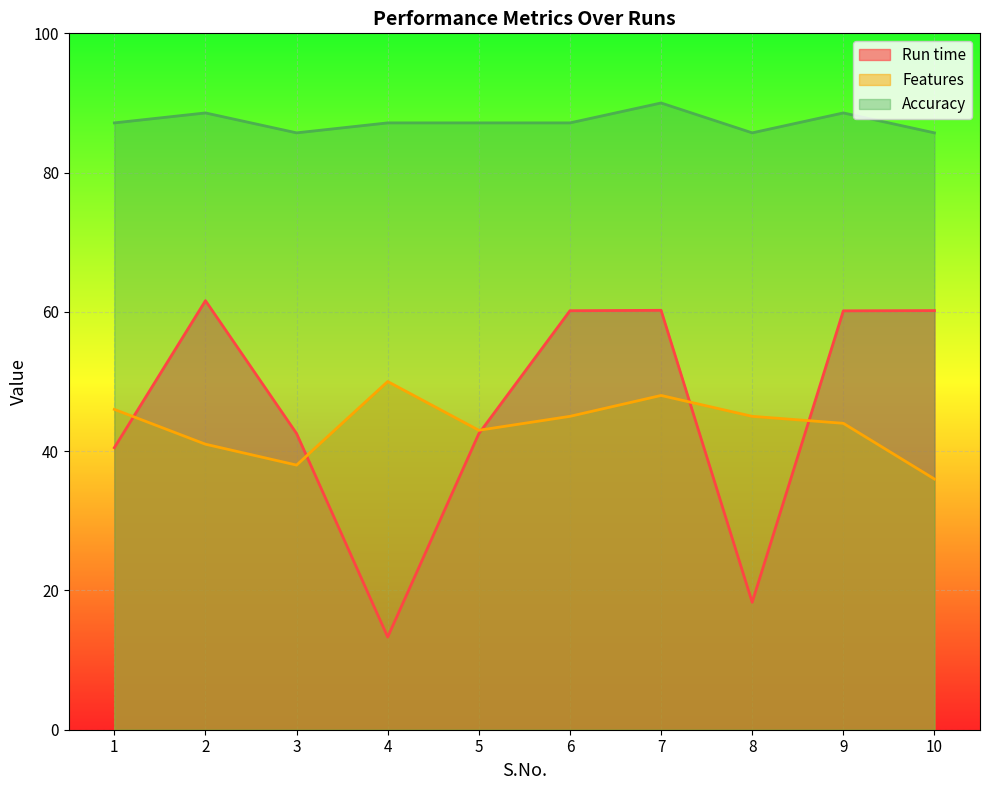

At how many categories does at least one series exceed 54?

10